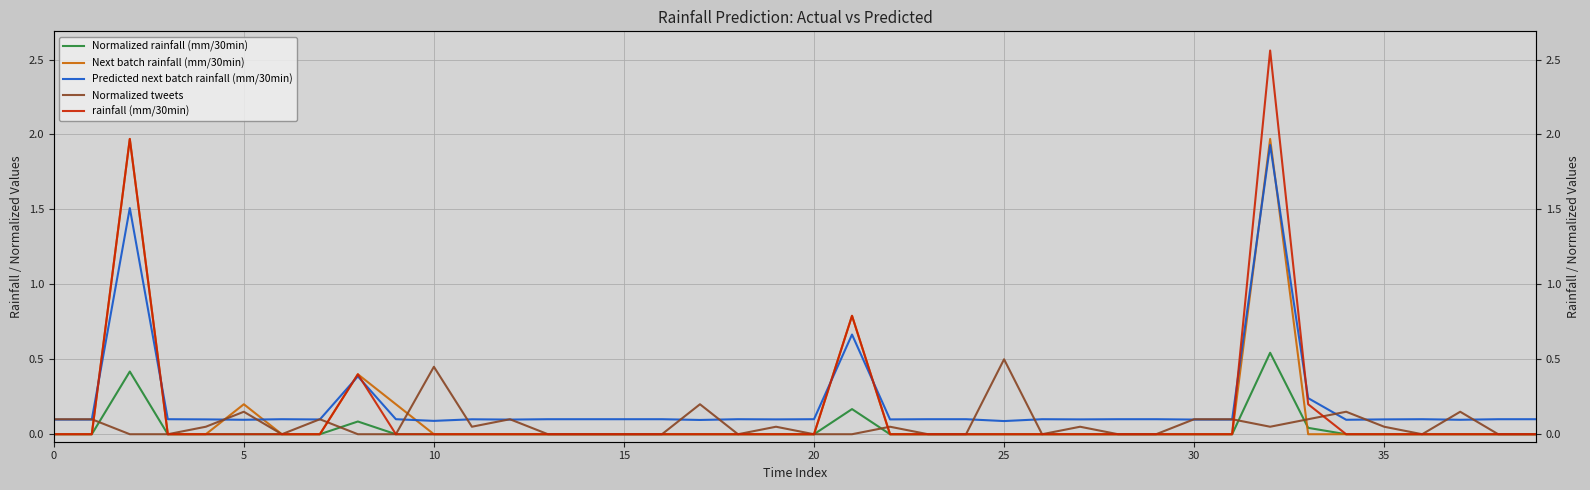

Which label corresponds to the largest value in the chart?

32